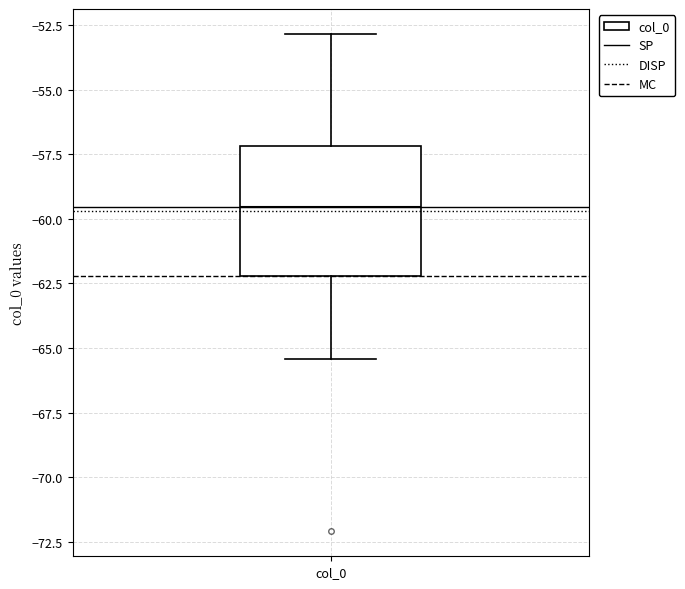

Read this box plot against the y-axis: the position of the median line, the range covered by the box, and the ends of both whiskers. The values are not printed on the chart, so give them approximately, as read against the axis.

median -59.5, box -62.0 to -57.0, whiskers -65.5 to -53.0